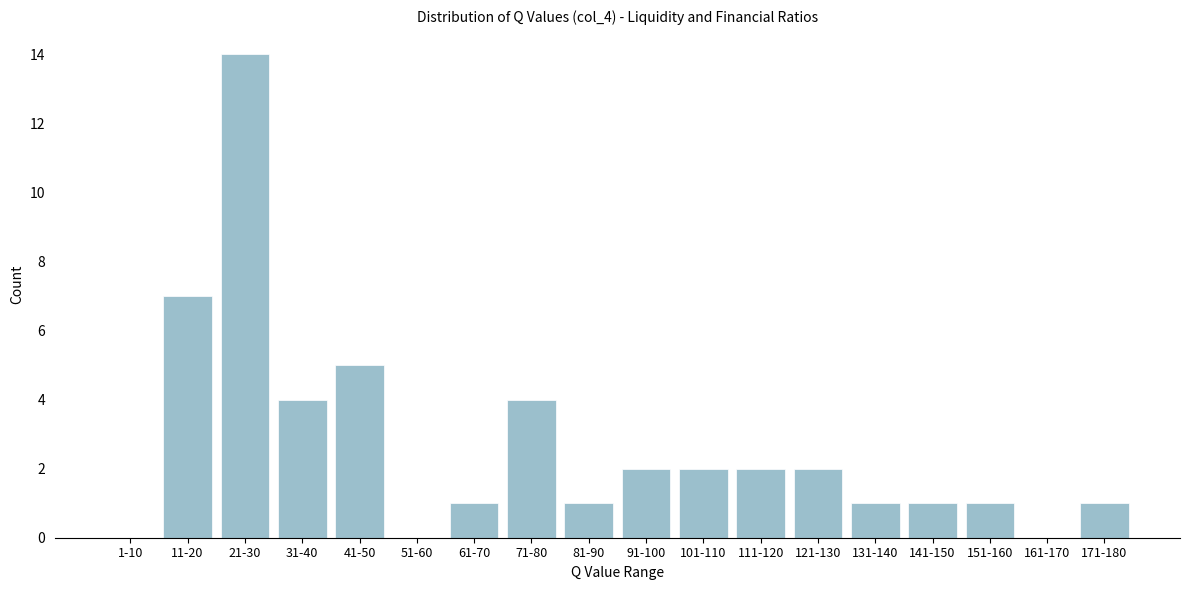

Reading left to right, extract all data points from this chart.

1-10=0	11-20=7	21-30=14	31-40=4	41-50=5	51-60=0	61-70=1	71-80=4	81-90=1	91-100=2	101-110=2	111-120=2	121-130=2	131-140=1	141-150=1	151-160=1	161-170=0	171-180=1